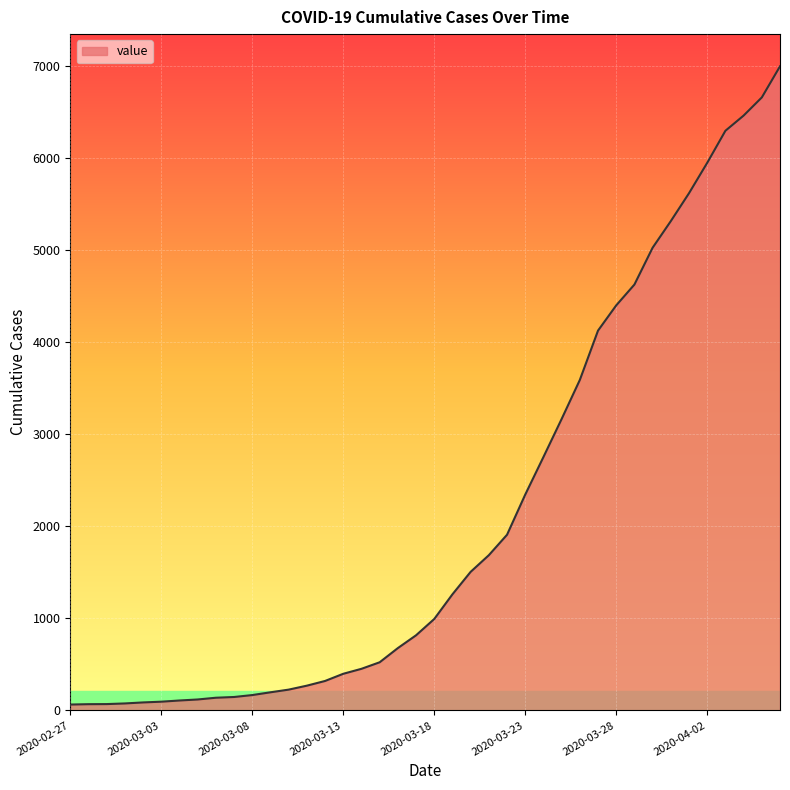

What is the minimum value shown in the chart?

64